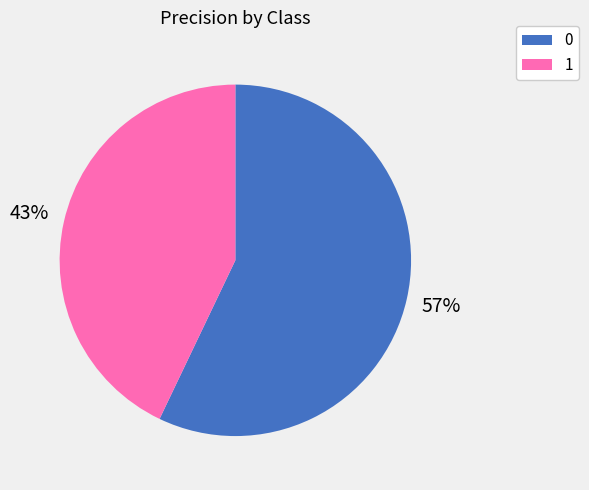

Does 1 represent more than half of the total?

No